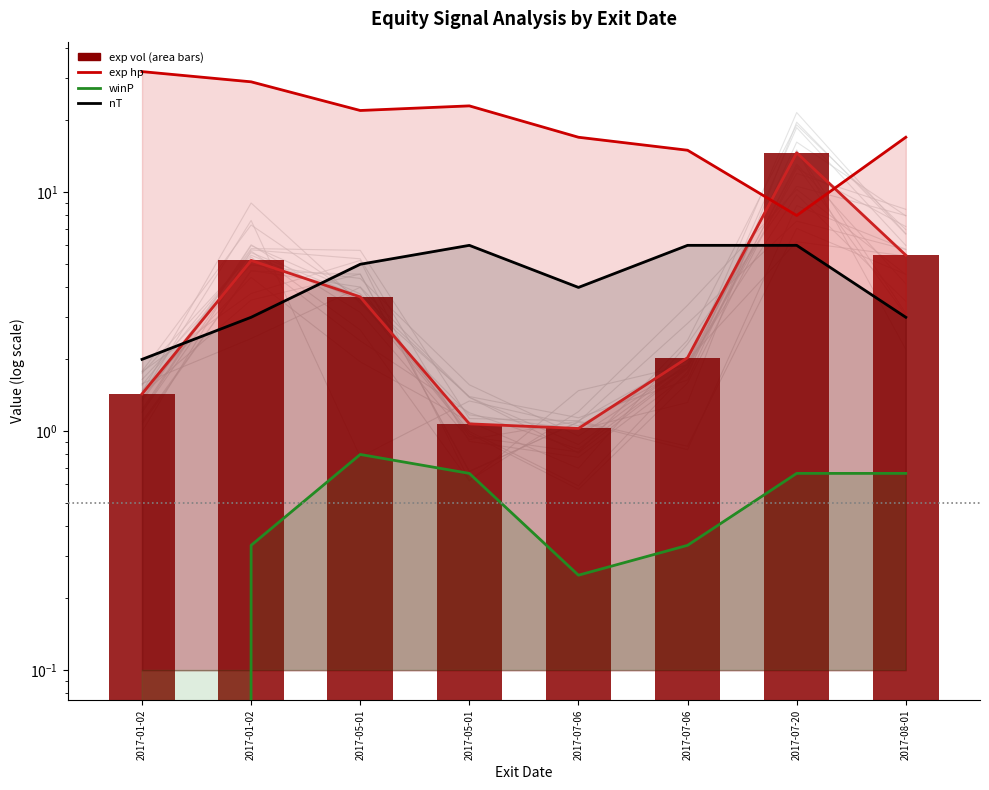

At 2017-07-20, list the series in order from largest to smallest.

exp vol, exp hp, nT, winP